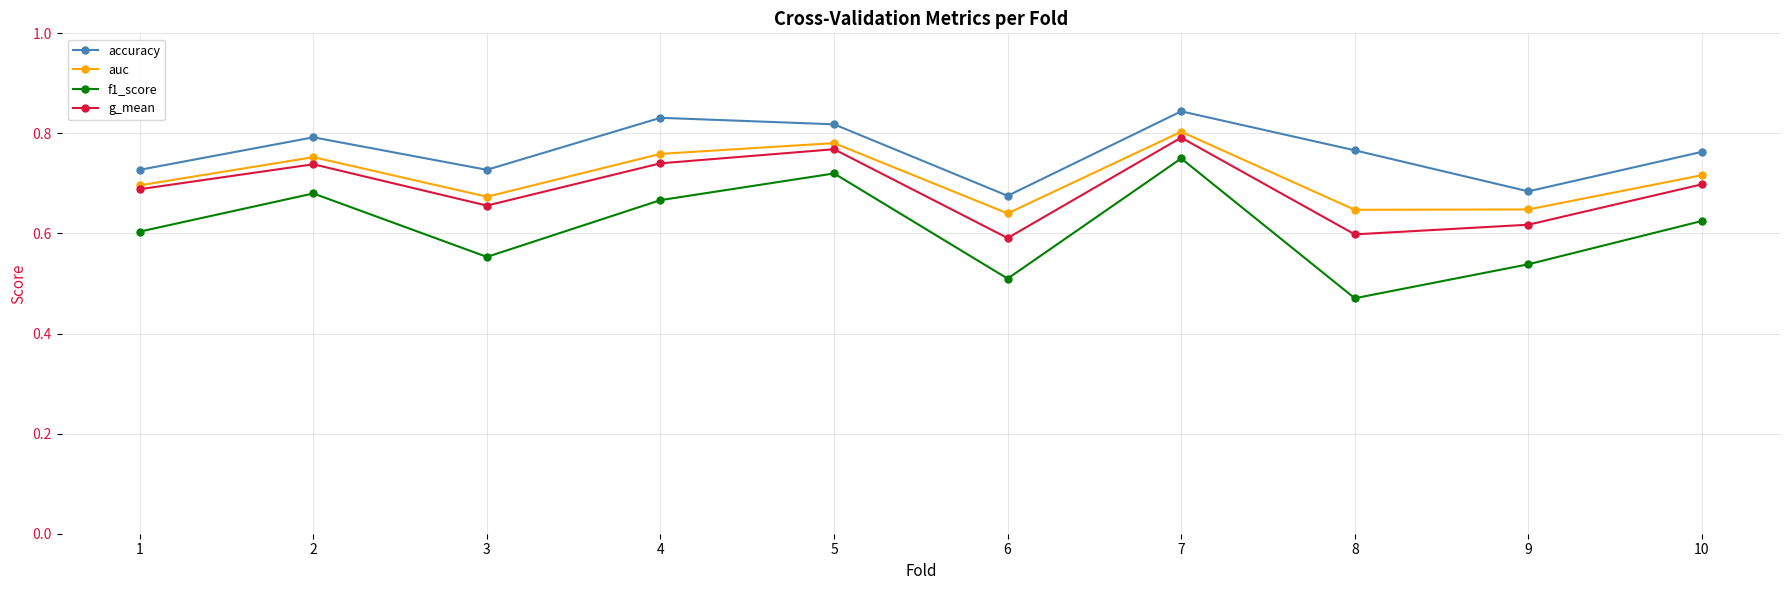

What is the total value across all series at 6?

2.4